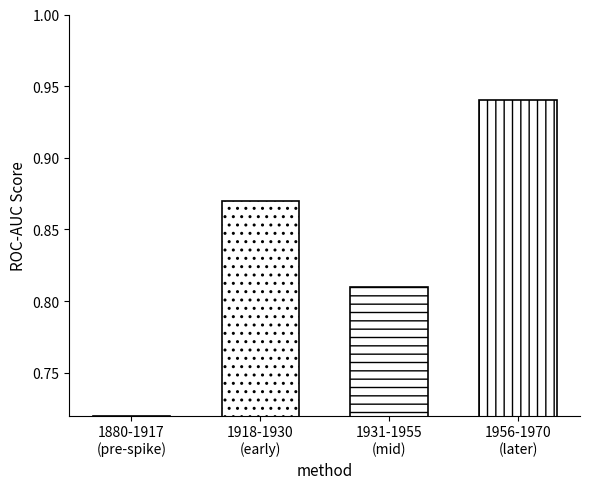

How many values are between 0 and 1?

4